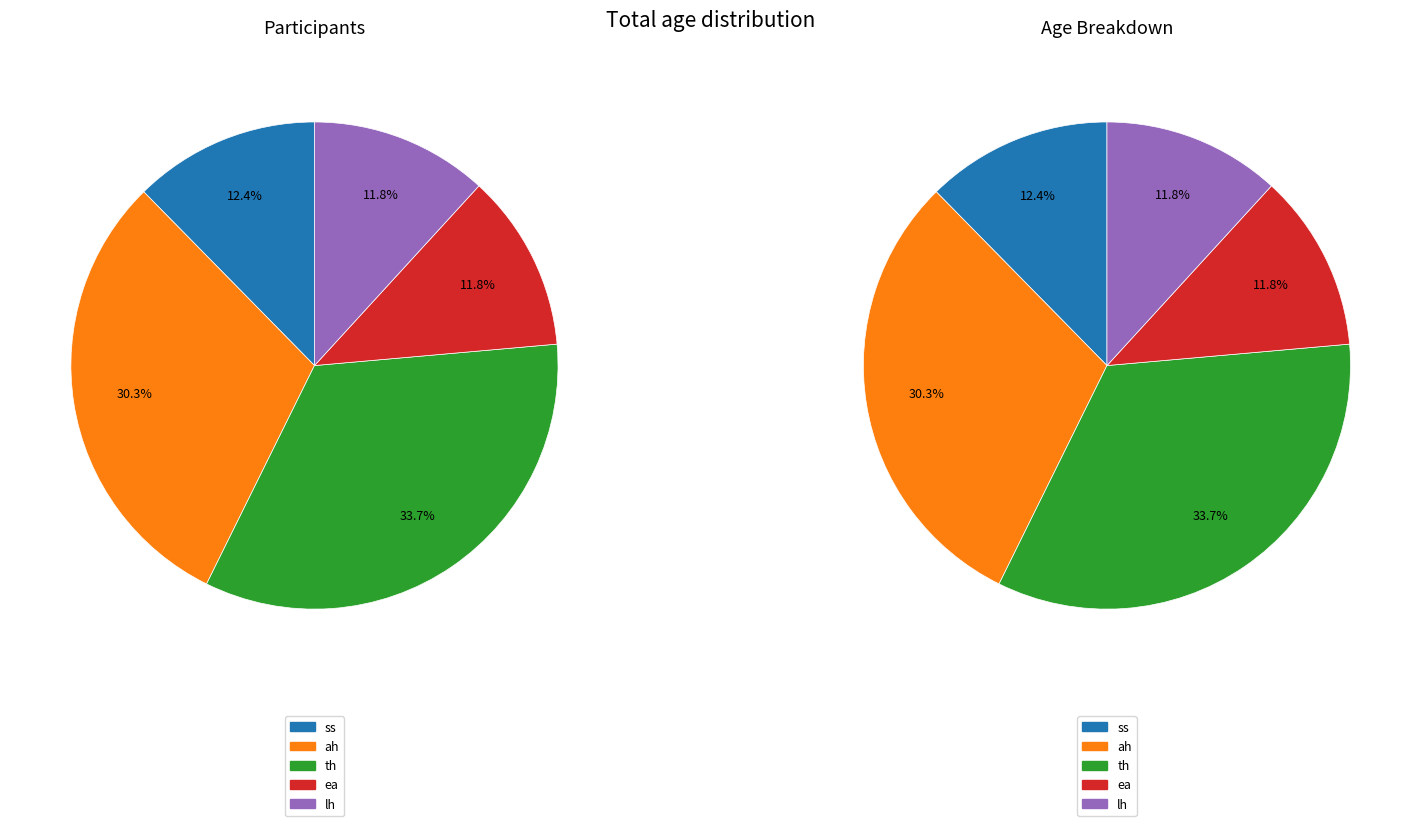

To the nearest percent, what is the difference between the th and ah slice percentages?

3%